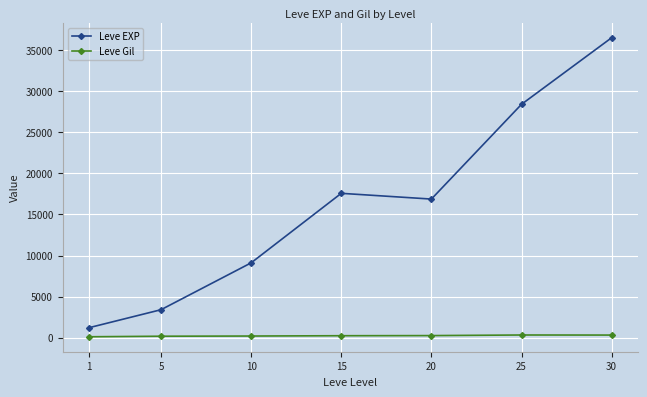

Where does the Leve EXP series first go above 16865?

15